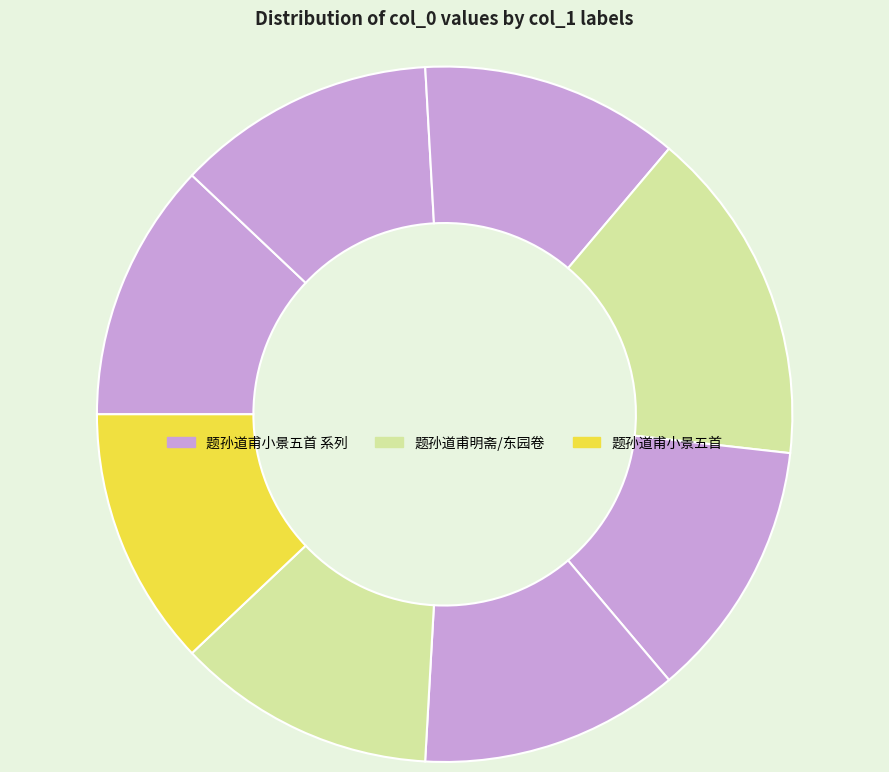

How many segments does this pie chart have?

8